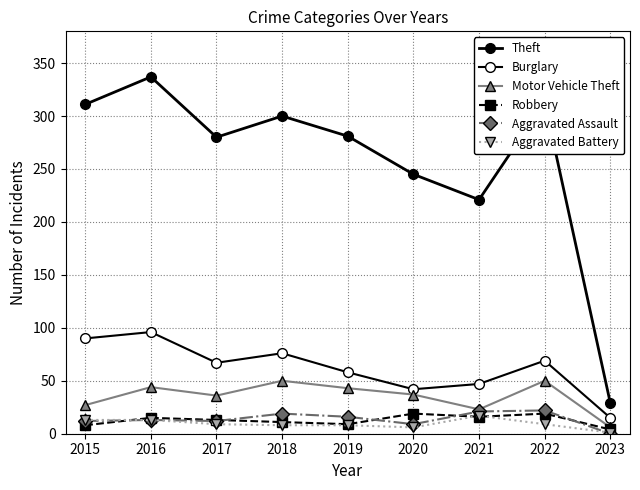

How many lines are shown in the chart?

6